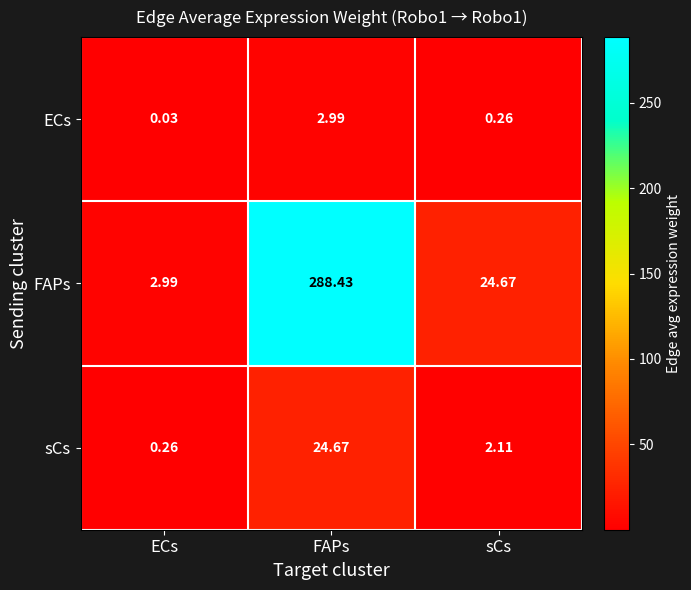

Which series has the widest spread of values?

FAPs